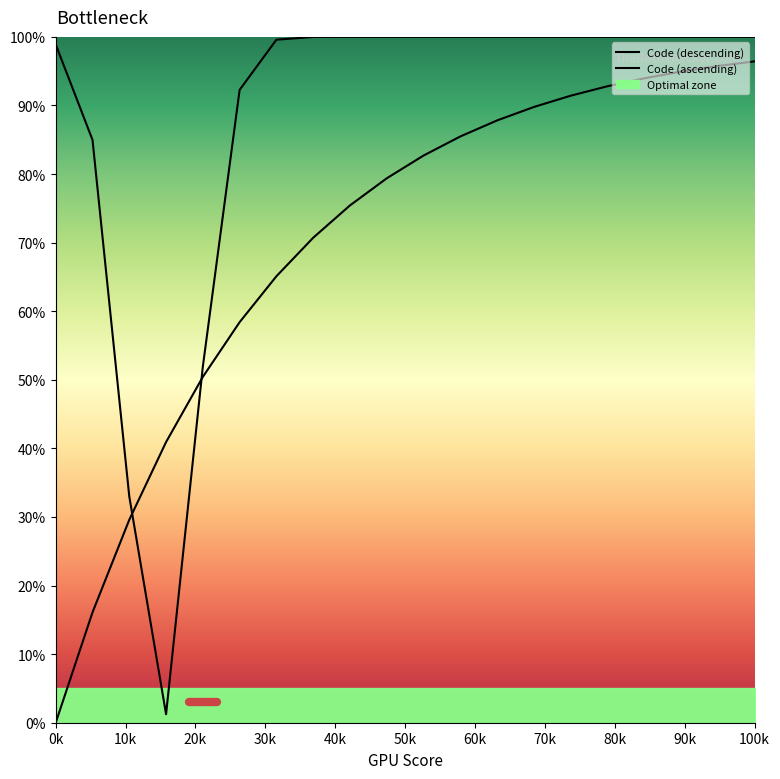

How many data points does each series have?

20